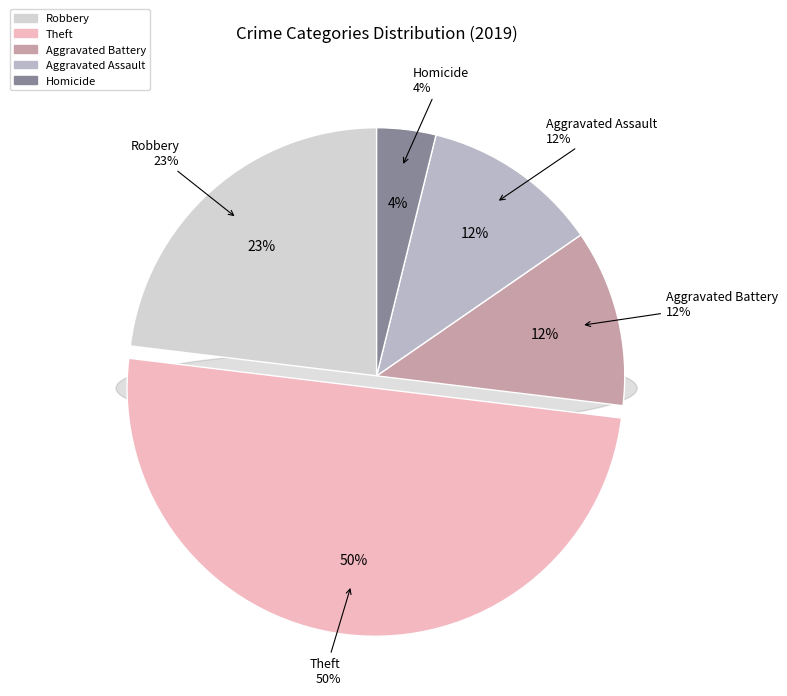

Does Aggravated Battery account for over 50% of the chart?

No